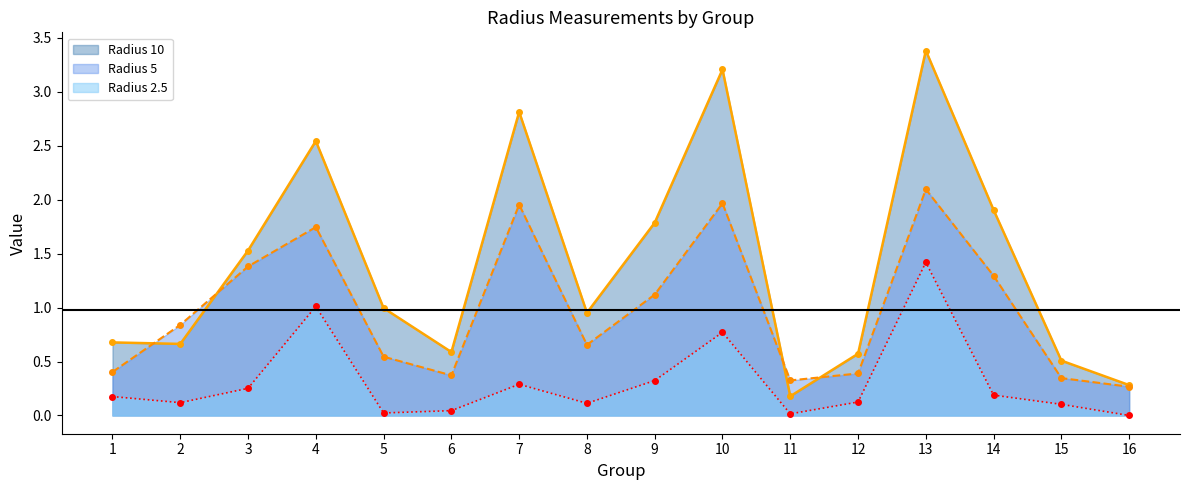

Reading right to left, transcribe all the data shown in this chart.

Radius 2.5: 16=0.0	15=0.1	14=0.2	13=1.4	12=0.1	11=0.0	10=0.8	9=0.3	8=0.1	7=0.3	6=0.0	5=0.0	4=1.0	3=0.3	2=0.1	1=0.2
Radius 5: 16=0.3	15=0.3	14=1.3	13=2.1	12=0.4	11=0.3	10=2.0	9=1.1	8=0.7	7=2.0	6=0.4	5=0.5	4=1.7	3=1.4	2=0.8	1=0.4
Radius 10: 16=0.3	15=0.5	14=1.9	13=3.4	12=0.6	11=0.2	10=3.2	9=1.8	8=1.0	7=2.8	6=0.6	5=1.0	4=2.5	3=1.5	2=0.7	1=0.7